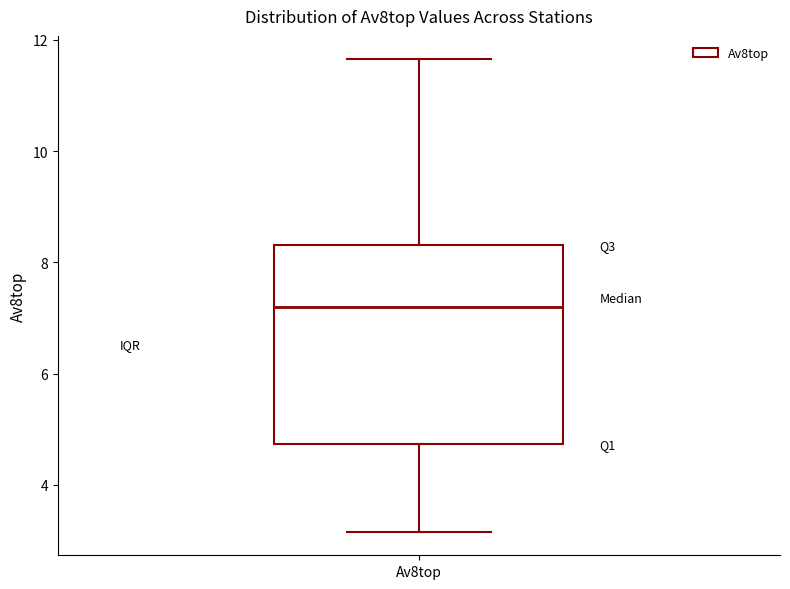

Transcribe this box plot: give where the median line is, the range the box spans, and where the two whiskers end, as read against the y-axis. The values are not printed on the chart, so give them approximately, as read against the axis.

median 7.2, box 4.8 to 8.4, whiskers 3.2 to 11.6